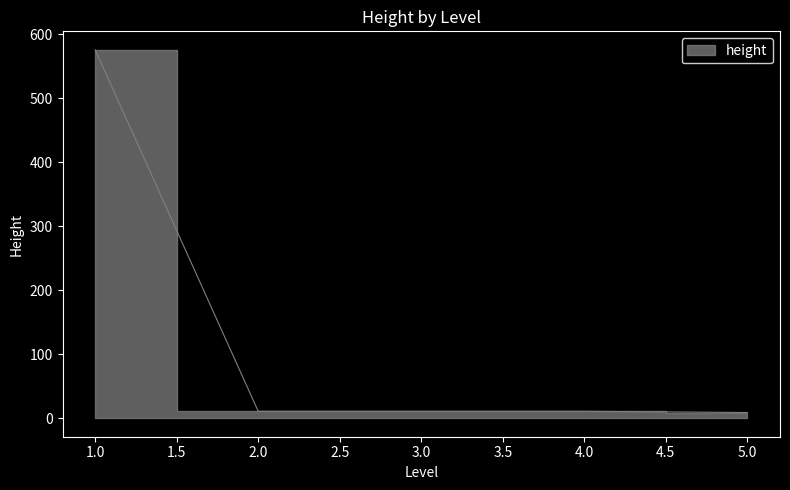

What is the value of the 5th point from the left?

11